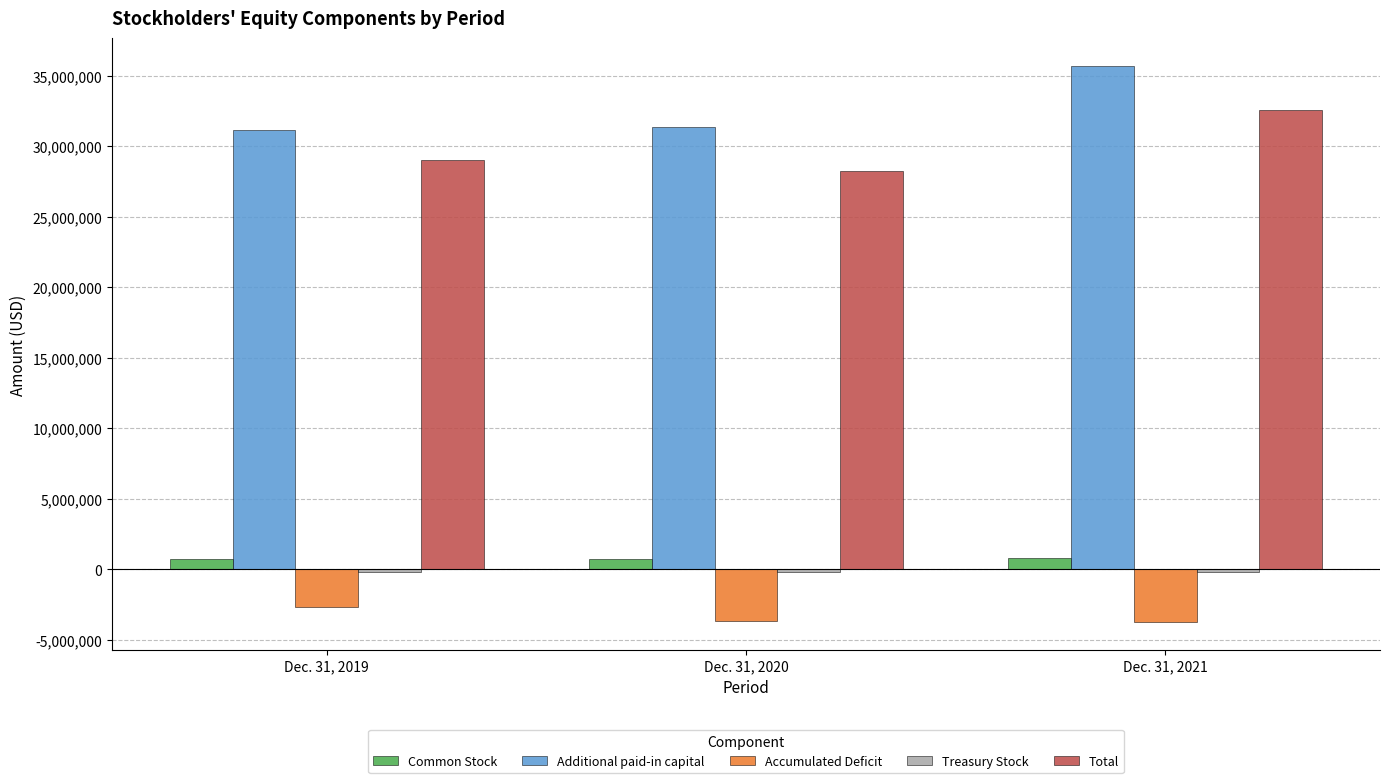

Are the bars horizontal?

No